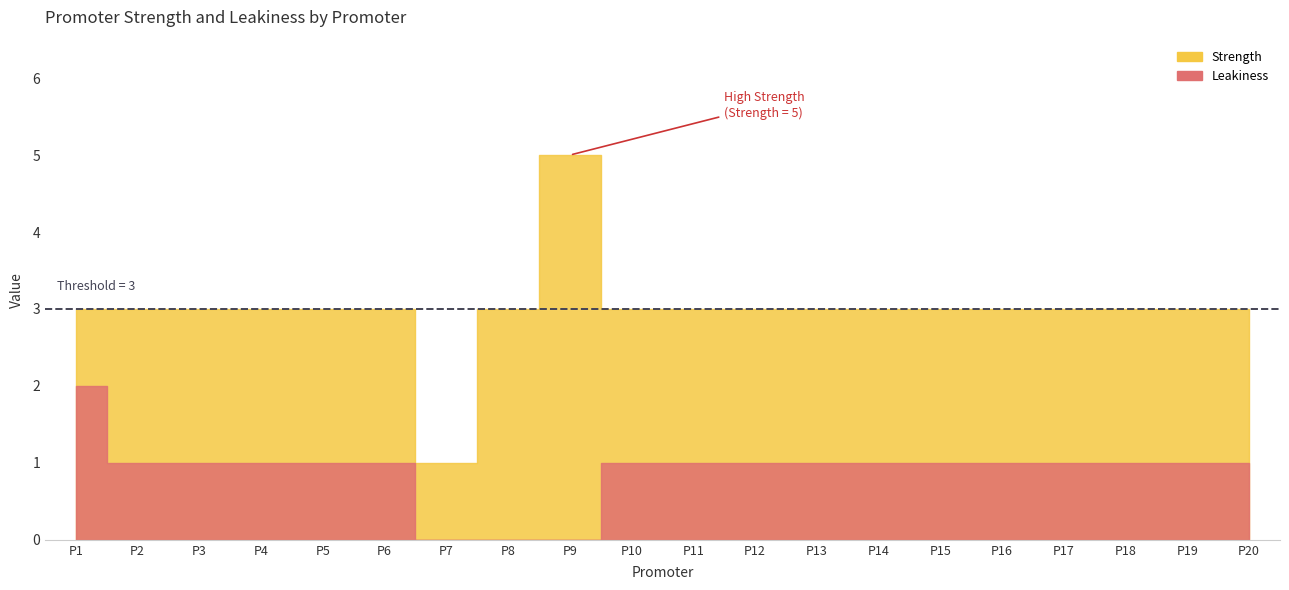

Which category has the highest value across all series?

P9